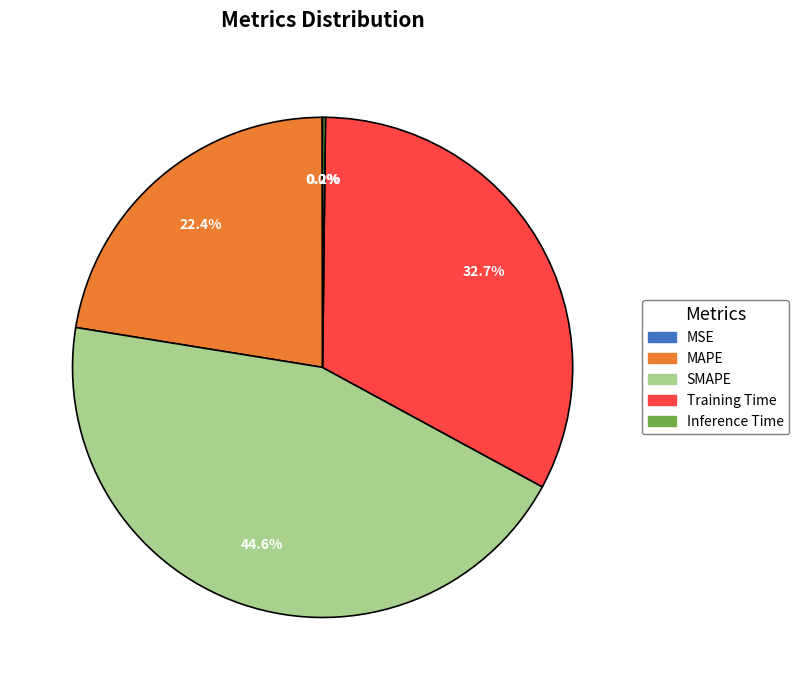

To the nearest percent, what percentage of the pie is SMAPE?

45%